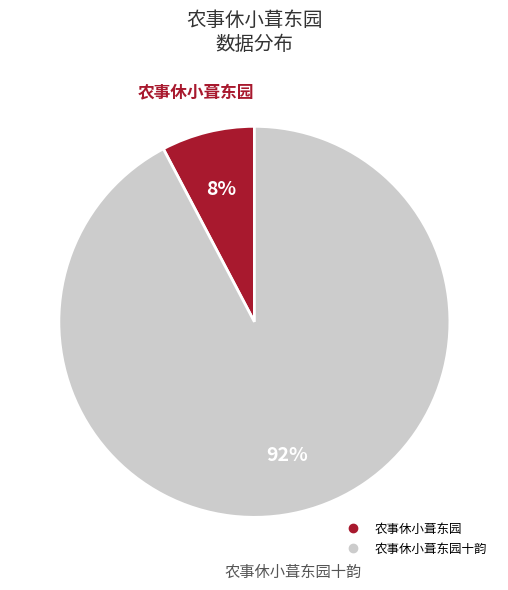

Is there any slice that represents more than half of the pie?

Yes